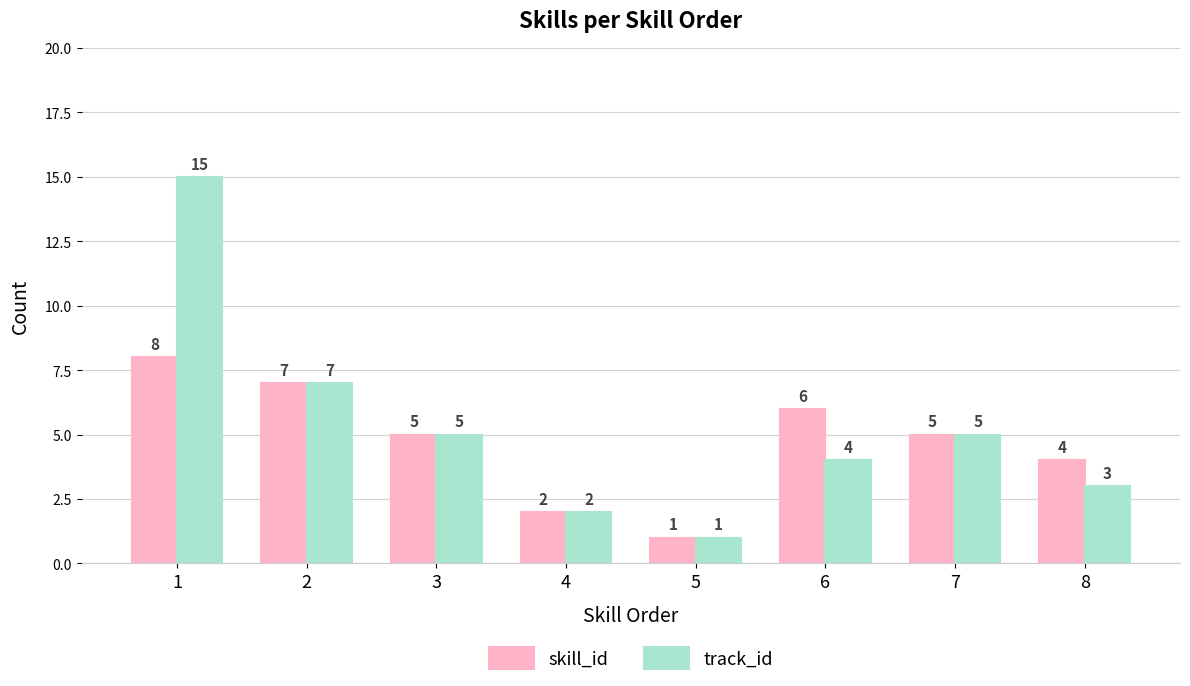

Does the chart contain any negative values?

No